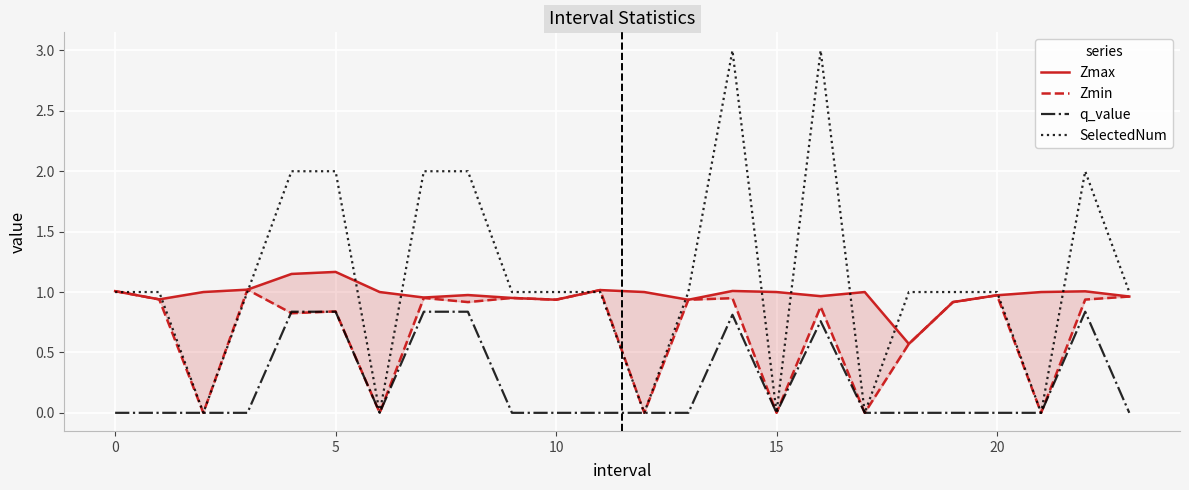

Is it true that SelectedNum equals 1.0 at 19?

True